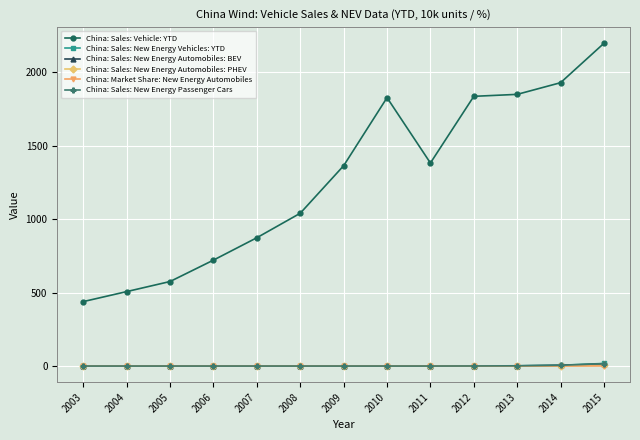

How many data points does each series have?

13